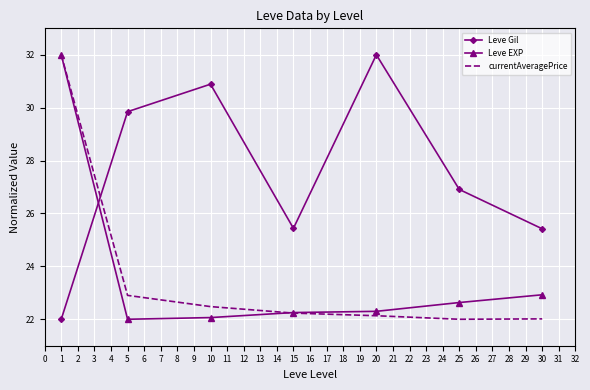

Count the number of data series in this chart.

3